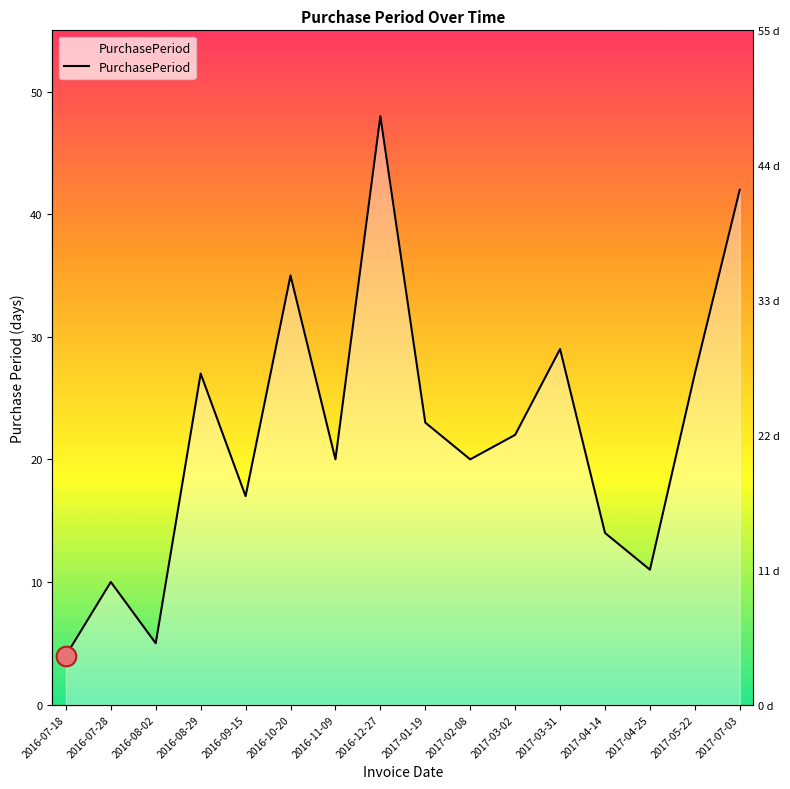

What is the ratio of the value at 2017-04-14 to the value at 2016-08-29?

0.5